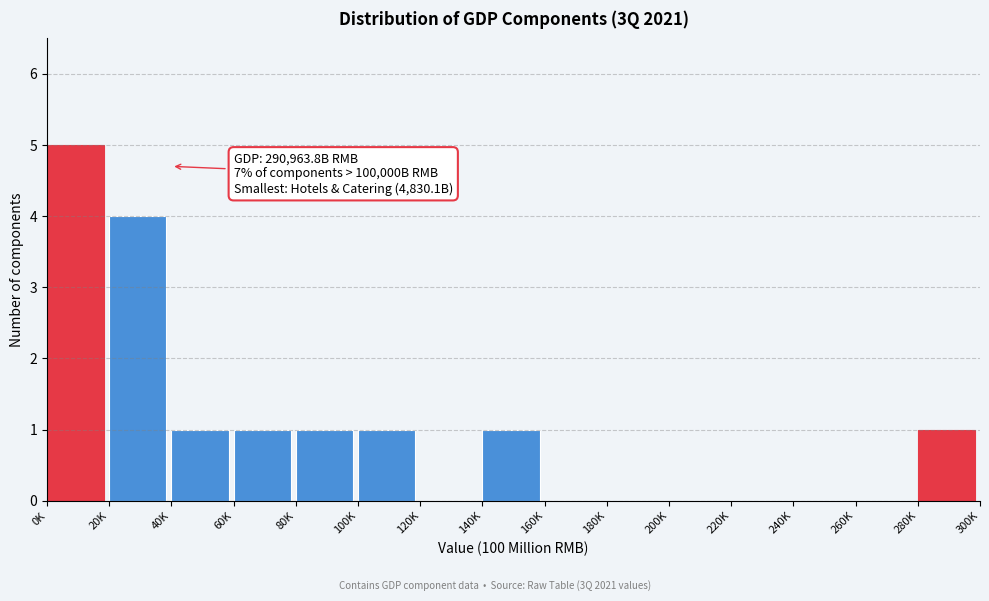

Reading left to right, list all the values displayed in this chart.

0K=5	20K=4	40K=1	60K=1	80K=1	100K=1	120K=0	140K=1	160K=0	180K=0	200K=0	220K=0	240K=0	260K=0	280K=1